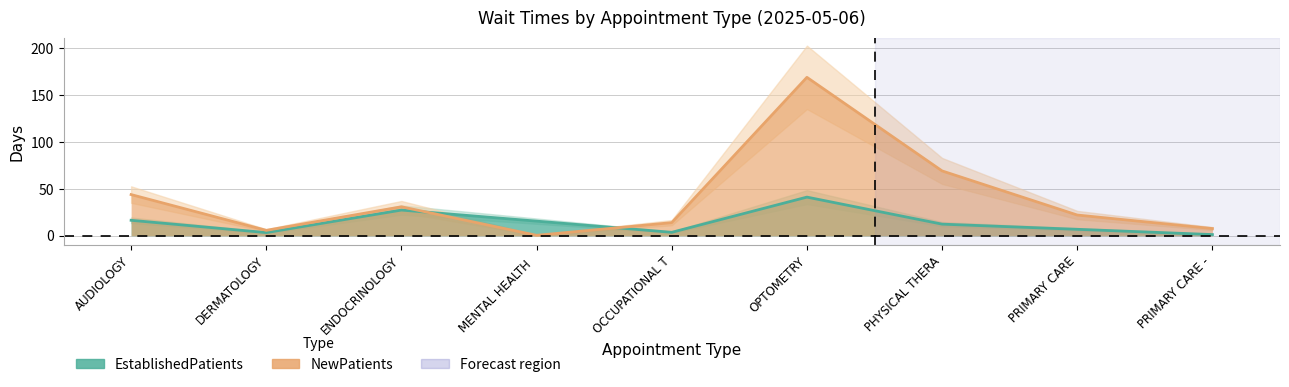

What position from the left is AUDIOLOGY?

1